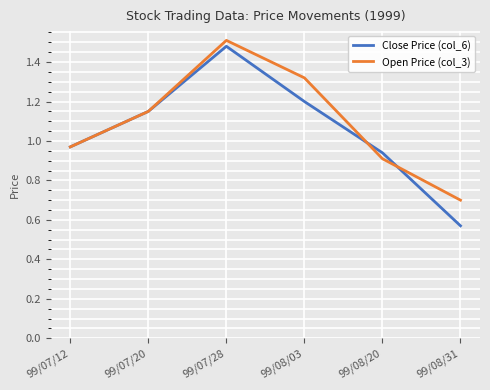

What are all the series names shown in the legend?

Close Price (col_6), Open Price (col_3)